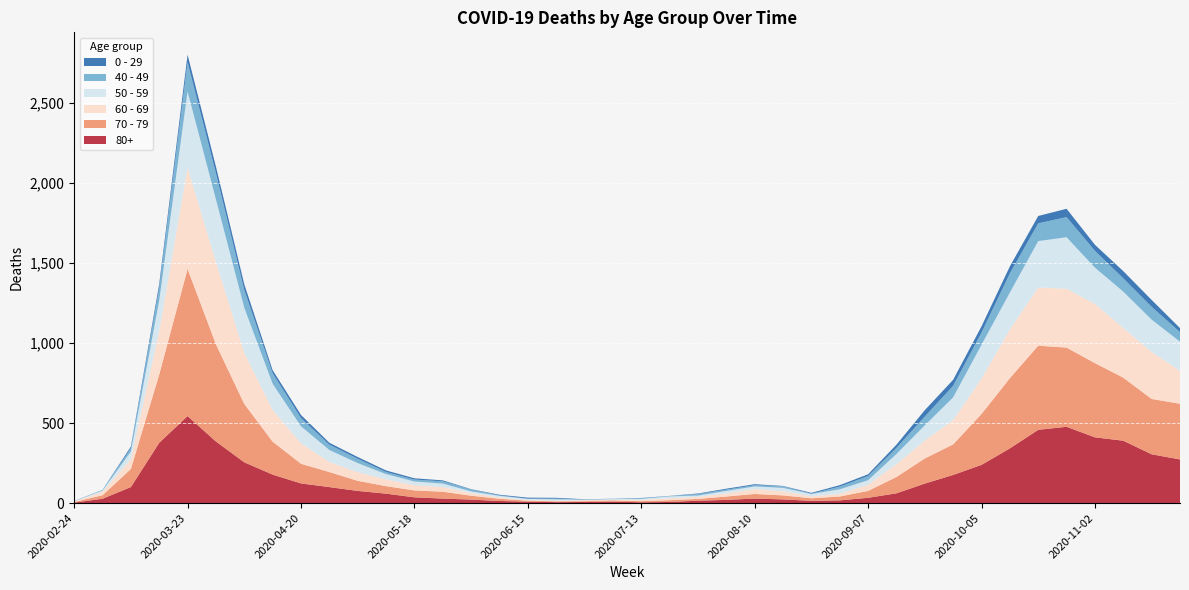

Reading left to right, extract all data points from this chart.

80+: 2020-02-24=3	2020-03-02=27	2020-03-09=100	2020-03-16=377	2020-03-23=544	2020-03-30=385	2020-04-06=255	2020-04-13=178	2020-04-20=123	2020-04-27=100	2020-05-04=76	2020-05-11=59	2020-05-18=36	2020-05-25=28	2020-06-01=22	2020-06-08=13	2020-06-15=9	2020-06-22=6	2020-06-29=7	2020-07-06=9	2020-07-13=5	2020-07-20=7	2020-07-27=15	2020-08-03=20	2020-08-10=28	2020-08-17=23	2020-08-24=14	2020-08-31=17	2020-09-07=33	2020-09-14=61	2020-09-21=122	2020-09-28=176	2020-10-05=239	2020-10-12=342	2020-10-19=458	2020-10-26=477	2020-11-02=411	2020-11-09=390	2020-11-16=305	2020-11-23=273
70 - 79: 2020-02-24=4	2020-03-02=22	2020-03-09=113	2020-03-16=427	2020-03-23=920	2020-03-30=608	2020-04-06=365	2020-04-13=206	2020-04-20=123	2020-04-27=94	2020-05-04=63	2020-05-11=47	2020-05-18=43	2020-05-25=43	2020-06-01=24	2020-06-08=14	2020-06-15=6	2020-06-22=5	2020-06-29=5	2020-07-06=8	2020-07-13=7	2020-07-20=11	2020-07-27=11	2020-08-03=21	2020-08-10=29	2020-08-17=25	2020-08-24=16	2020-08-31=24	2020-09-07=43	2020-09-14=102	2020-09-21=157	2020-09-28=191	2020-10-05=318	2020-10-12=439	2020-10-19=526	2020-10-26=495	2020-11-02=464	2020-11-09=394	2020-11-16=346	2020-11-23=348
60 - 69: 2020-02-24=2	2020-03-02=22	2020-03-09=61	2020-03-16=272	2020-03-23=634	2020-03-30=514	2020-04-06=320	2020-04-13=199	2020-04-20=128	2020-04-27=63	2020-05-04=54	2020-05-11=42	2020-05-18=33	2020-05-25=28	2020-06-01=18	2020-06-08=8	2020-06-15=3	2020-06-22=3	2020-06-29=6	2020-07-06=3	2020-07-13=8	2020-07-20=12	2020-07-27=13	2020-08-03=19	2020-08-10=31	2020-08-17=25	2020-08-24=12	2020-08-31=17	2020-09-07=39	2020-09-14=80	2020-09-21=112	2020-09-28=152	2020-10-05=221	2020-10-12=305	2020-10-19=364	2020-10-26=368	2020-11-02=370	2020-11-09=310	2020-11-16=294	2020-11-23=206
50 - 59: 2020-02-24=3	2020-03-02=7	2020-03-09=48	2020-03-16=190	2020-03-23=475	2020-03-30=392	2020-04-06=281	2020-04-13=163	2020-04-20=106	2020-04-27=75	2020-05-04=57	2020-05-11=33	2020-05-18=23	2020-05-25=23	2020-06-01=9	2020-06-08=10	2020-06-15=8	2020-06-22=9	2020-06-29=3	2020-07-06=5	2020-07-13=6	2020-07-20=12	2020-07-27=8	2020-08-03=16	2020-08-10=16	2020-08-17=22	2020-08-24=15	2020-08-31=28	2020-09-07=28	2020-09-14=64	2020-09-21=95	2020-09-28=142	2020-10-05=212	2020-10-12=230	2020-10-19=290	2020-10-26=322	2020-11-02=227	2020-11-09=228	2020-11-16=202	2020-11-23=182
40 - 49: 2020-02-24=0	2020-03-02=5	2020-03-09=21	2020-03-16=79	2020-03-23=183	2020-03-30=163	2020-04-06=111	2020-04-13=66	2020-04-20=51	2020-04-27=33	2020-05-04=27	2020-05-11=13	2020-05-18=12	2020-05-25=14	2020-06-01=12	2020-06-08=3	2020-06-15=2	2020-06-22=5	2020-06-29=1	2020-07-06=1	2020-07-13=4	2020-07-20=2	2020-07-27=10	2020-08-03=8	2020-08-10=8	2020-08-17=10	2020-08-24=2	2020-08-31=17	2020-09-07=26	2020-09-14=38	2020-09-21=55	2020-09-28=72	2020-10-05=76	2020-10-12=120	2020-10-19=111	2020-10-26=126	2020-11-02=105	2020-11-09=83	2020-11-16=80	2020-11-23=60
0 - 29: 2020-02-24=1	2020-03-02=0	2020-03-09=10	2020-03-16=25	2020-03-23=47	2020-03-30=42	2020-04-06=36	2020-04-13=19	2020-04-20=20	2020-04-27=12	2020-05-04=11	2020-05-11=10	2020-05-18=8	2020-05-25=6	2020-06-01=2	2020-06-08=4	2020-06-15=6	2020-06-22=5	2020-06-29=2	2020-07-06=1	2020-07-13=2	2020-07-20=1	2020-07-27=3	2020-08-03=6	2020-08-10=6	2020-08-17=2	2020-08-24=5	2020-08-31=9	2020-09-07=11	2020-09-14=20	2020-09-21=40	2020-09-28=38	2020-10-05=39	2020-10-12=44	2020-10-19=46	2020-10-26=52	2020-11-02=38	2020-11-09=45	2020-11-16=43	2020-11-23=25